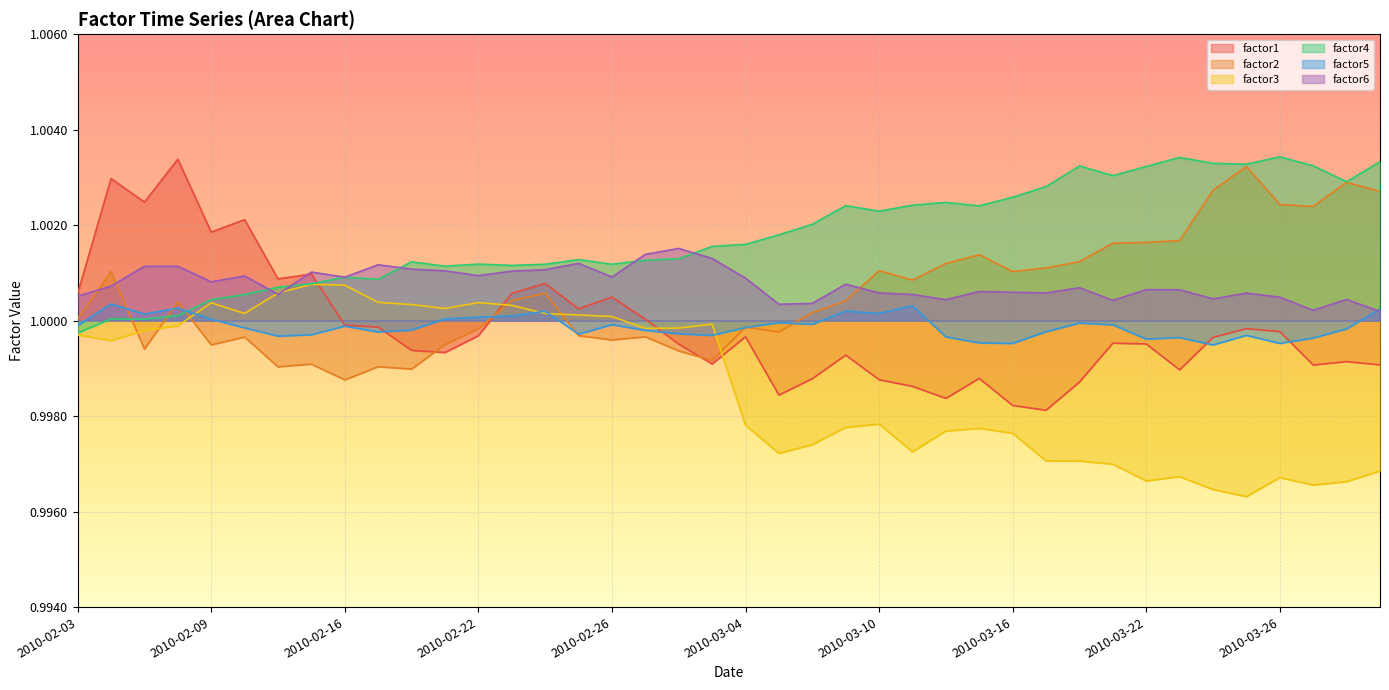

What is the label of the 20th point from the right?

2010-03-04